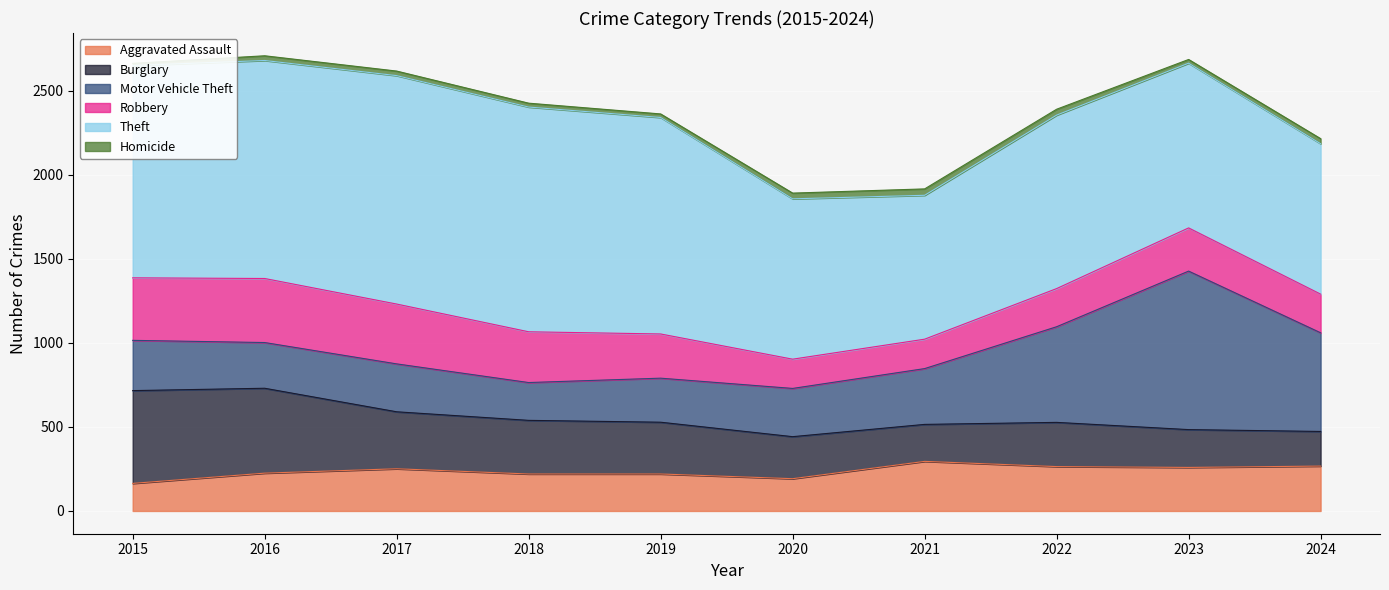

How many values in the Theft series exceed 1263?

4